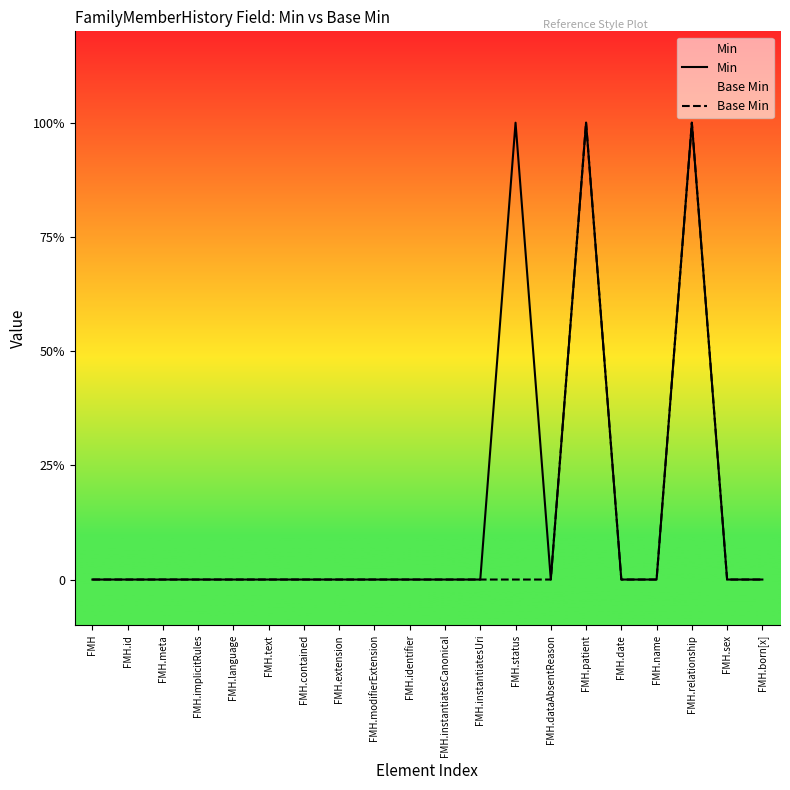

Between FMH.contained and FMH.status, which series saw the biggest shift?

Min